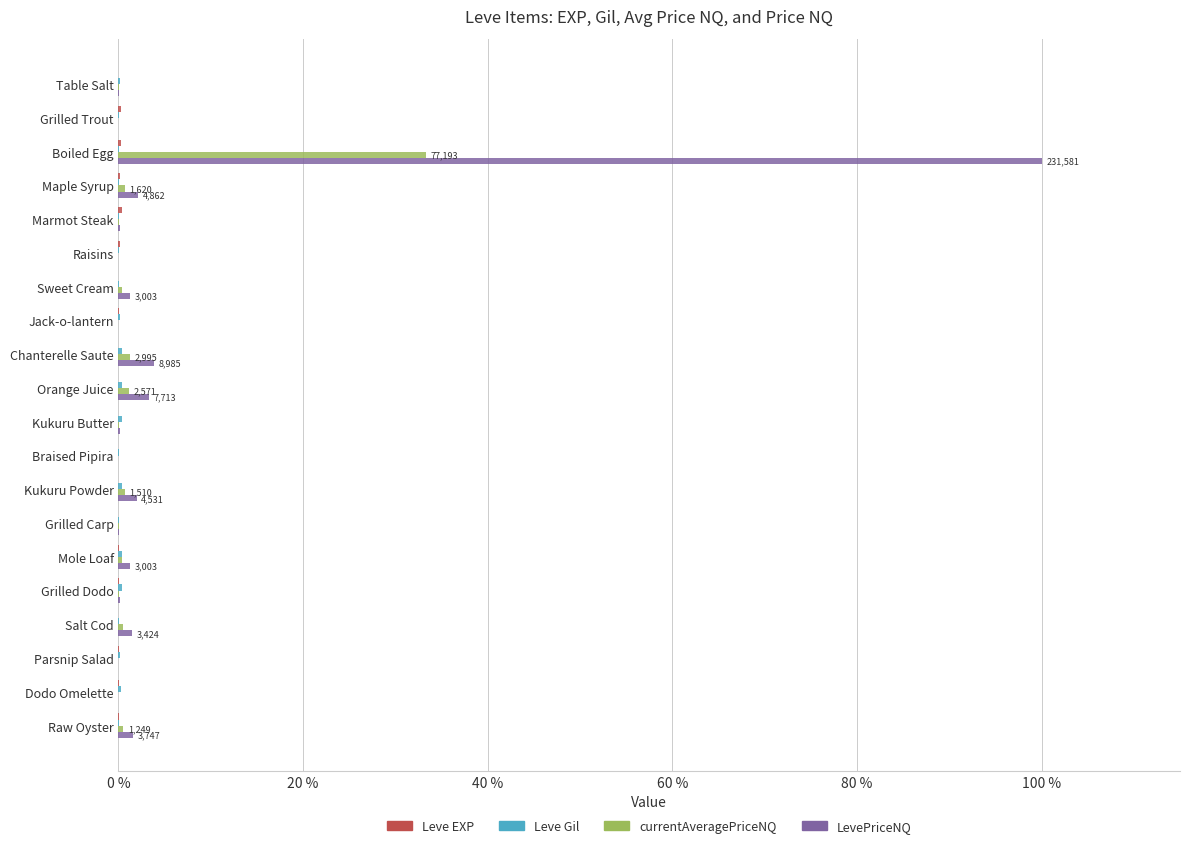

At which label does LevePriceNQ reach its peak?

Boiled Egg